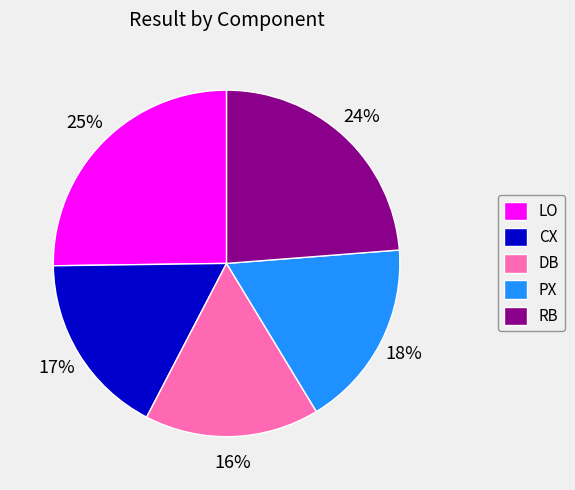

Does DB represent more than half of the total?

No